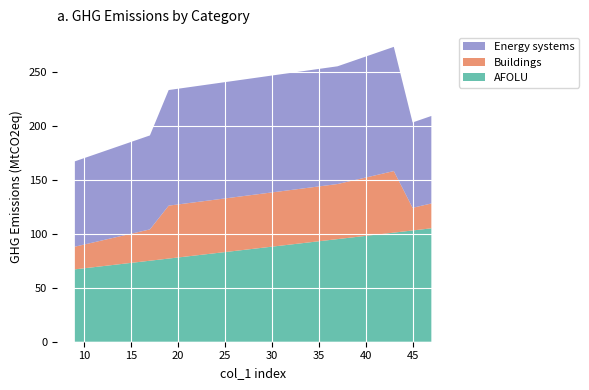

Reading left to right, list all the values displayed in this chart.

col_4: 9=67	11=69	13=71	15=73	17=75	19=77	37=95	39=97	41=99	43=101	45=103	47=105
col_10: 9=21	11=23	13=25	15=27	17=29	19=49	37=51	39=53	41=55	43=57	45=21	47=23
col_13: 9=79	11=81	13=83	15=85	17=87	19=107	37=109	39=111	41=113	43=115	45=79	47=81